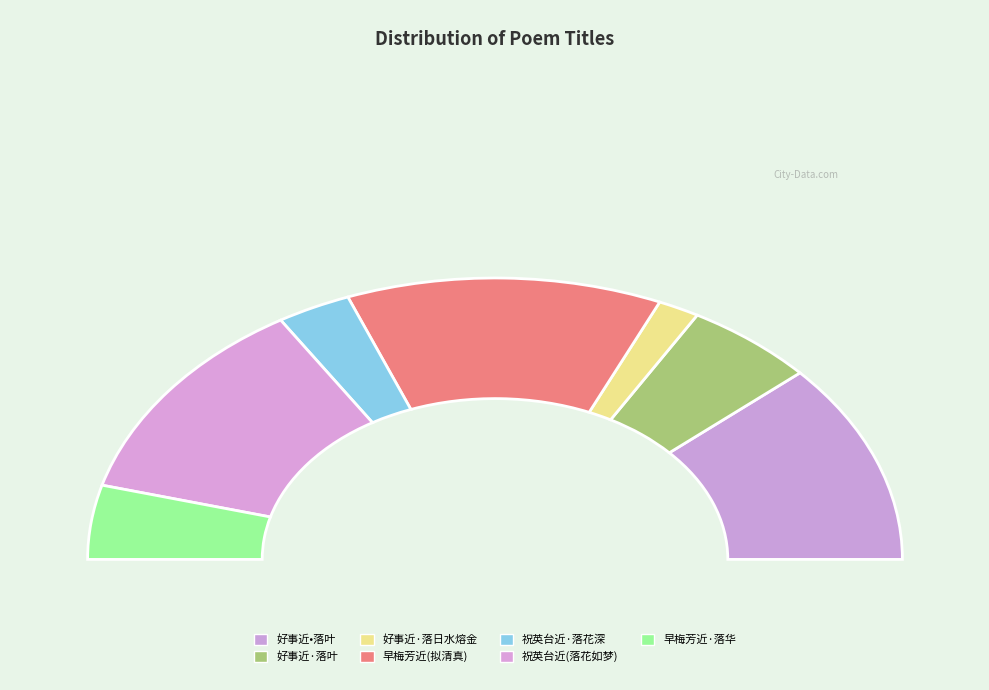

What is the change in value from 好事近•落叶 to 祝英台近 落花如梦，芳草多愁，旅馆萧条，悲吟成调?

+26561